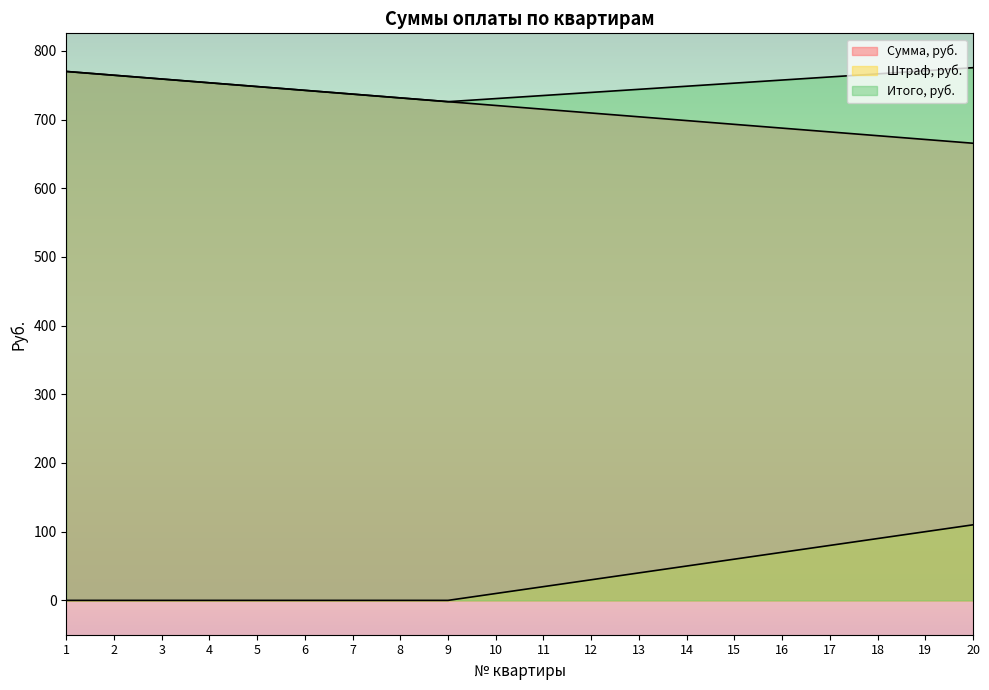

True or false: Штраф, руб. has a value of 0.0 at 1.

True